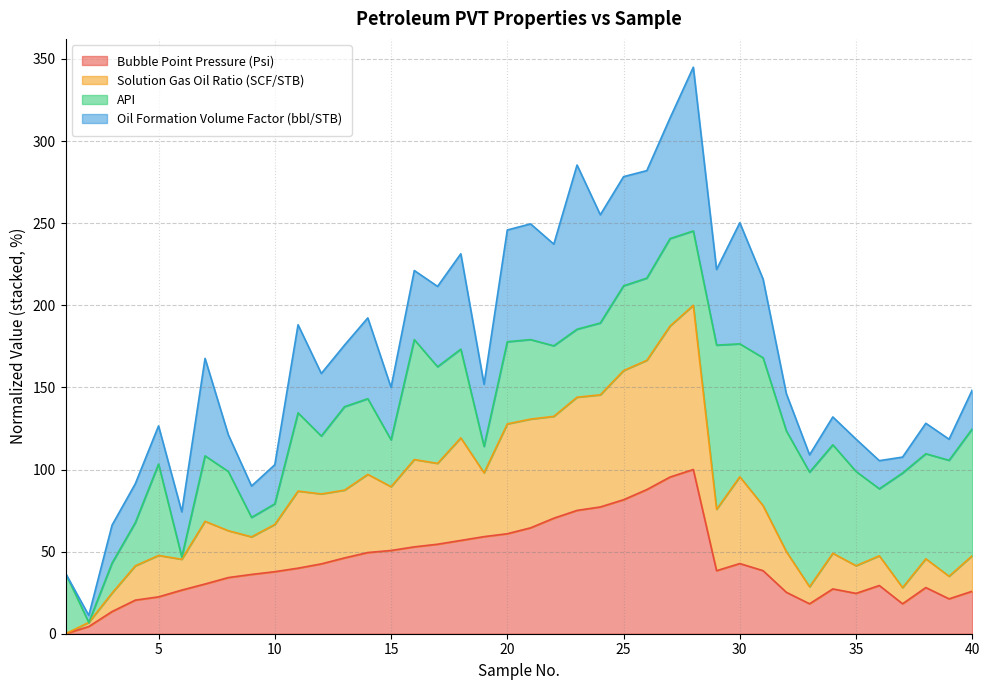

Is it true that Solution Gas Oil Ratio (SCF/STB) equals 130.7 at 21?

True